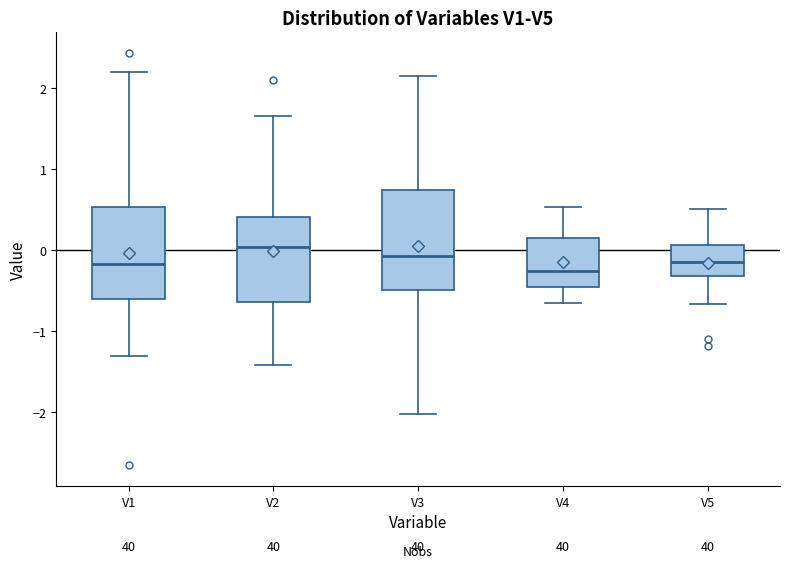

Reading left to right, read every box against the y-axis: the position of its median line, the range the box covers, and the ends of its whiskers. The values are not printed on the chart, so give them approximately, as read against the axis.

V1: median -0.2, box -0.6 to 0.5, whiskers -1.3 to 2.2
V2: median 0.0, box -0.6 to 0.4, whiskers -1.4 to 1.7
V3: median -0.1, box -0.5 to 0.7, whiskers -2.0 to 2.1
V4: median -0.3, box -0.4 to 0.1, whiskers -0.6 to 0.5
V5: median -0.2, box -0.3 to 0.1, whiskers -0.7 to 0.5